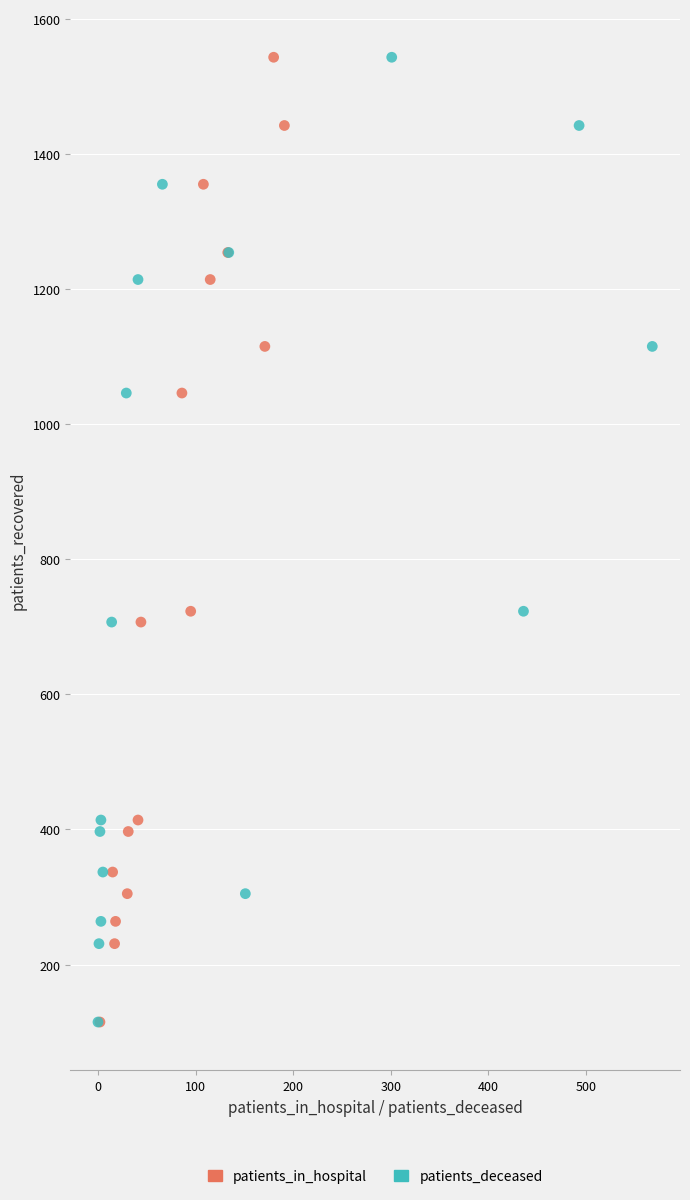

What are all the series names shown in the legend?

patients_in_hospital, patients_deceased